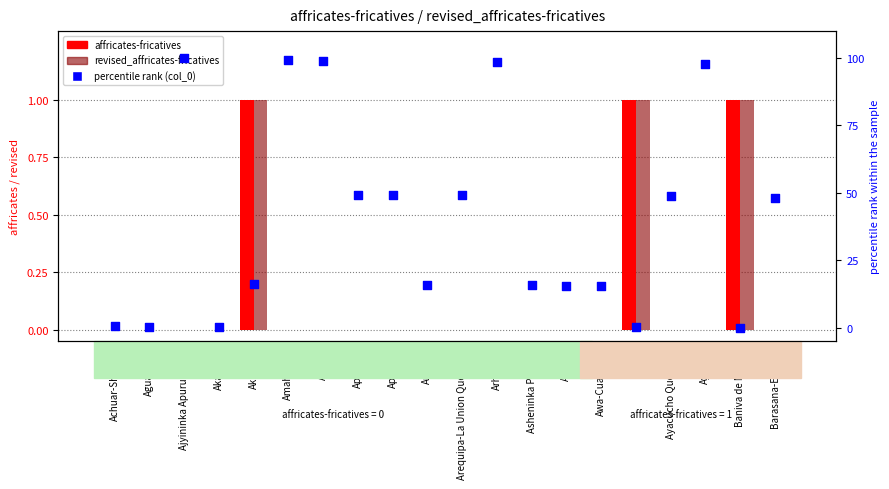

At how many categories does at least one series exceed 78?

5